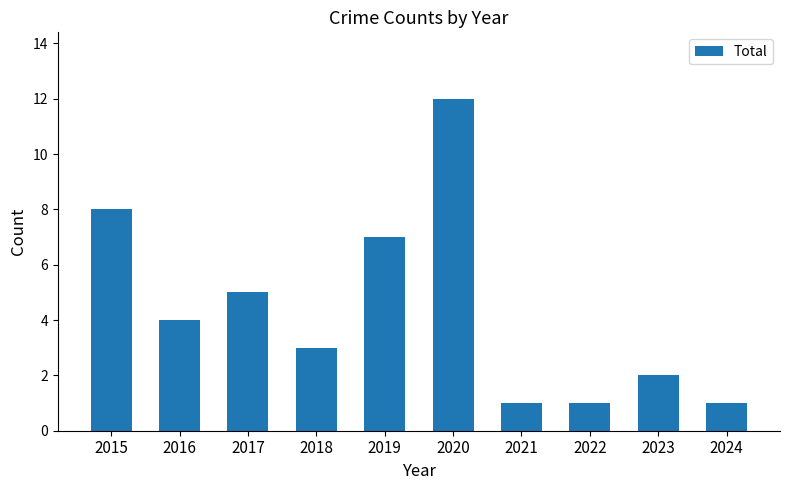

What is the minimum value shown in the chart?

1